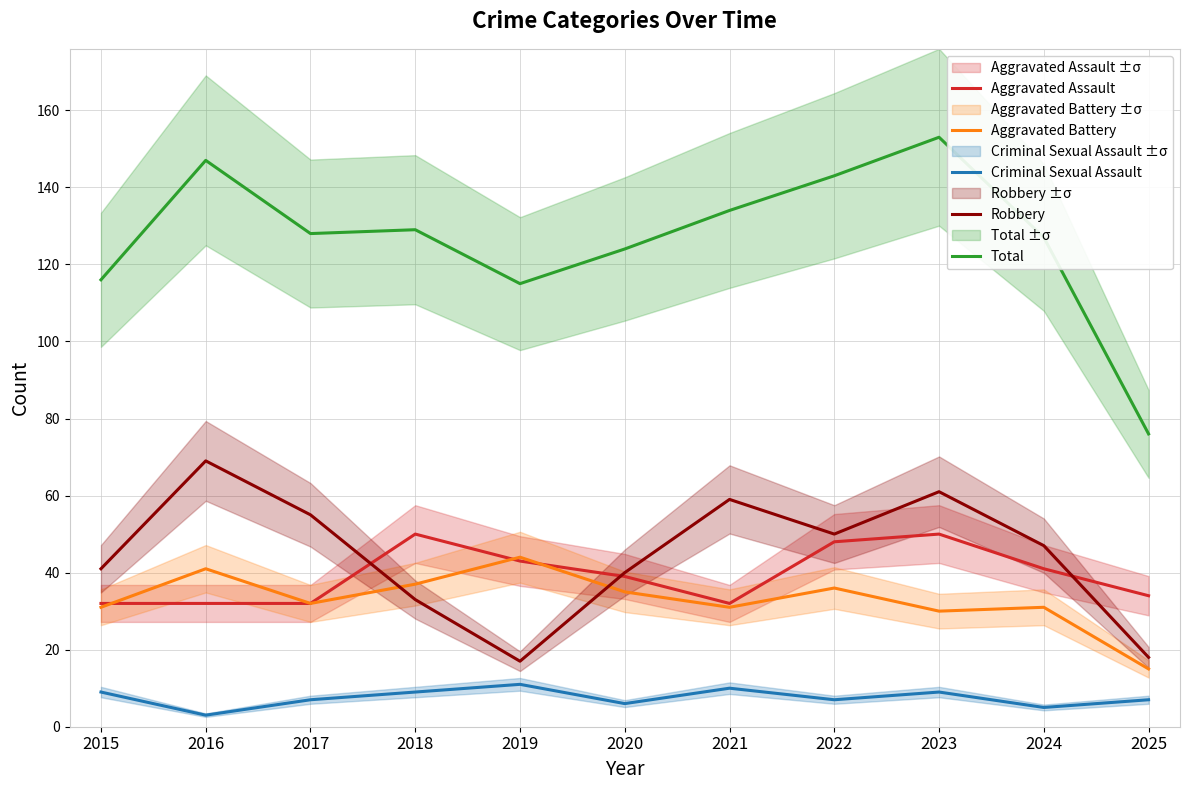

The Criminal Sexual Assault series shows 12 at 2018. True or false?

False